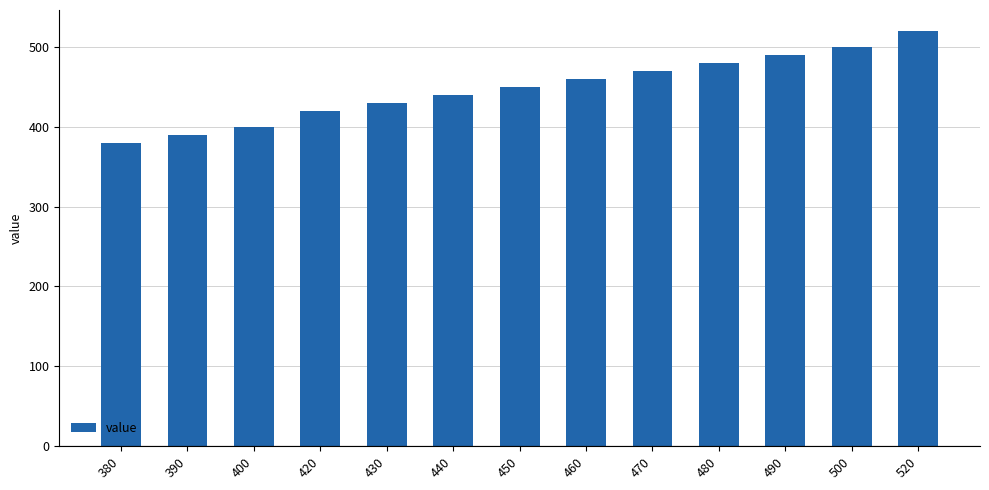

Where is the data nearest to the value 450?

450